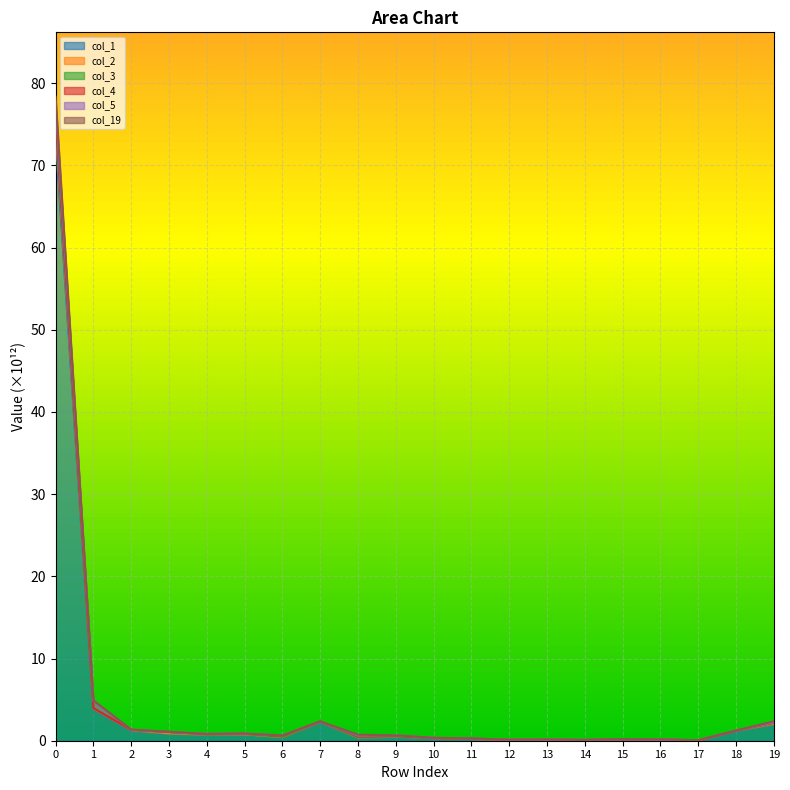

How many data points does each series have?

20